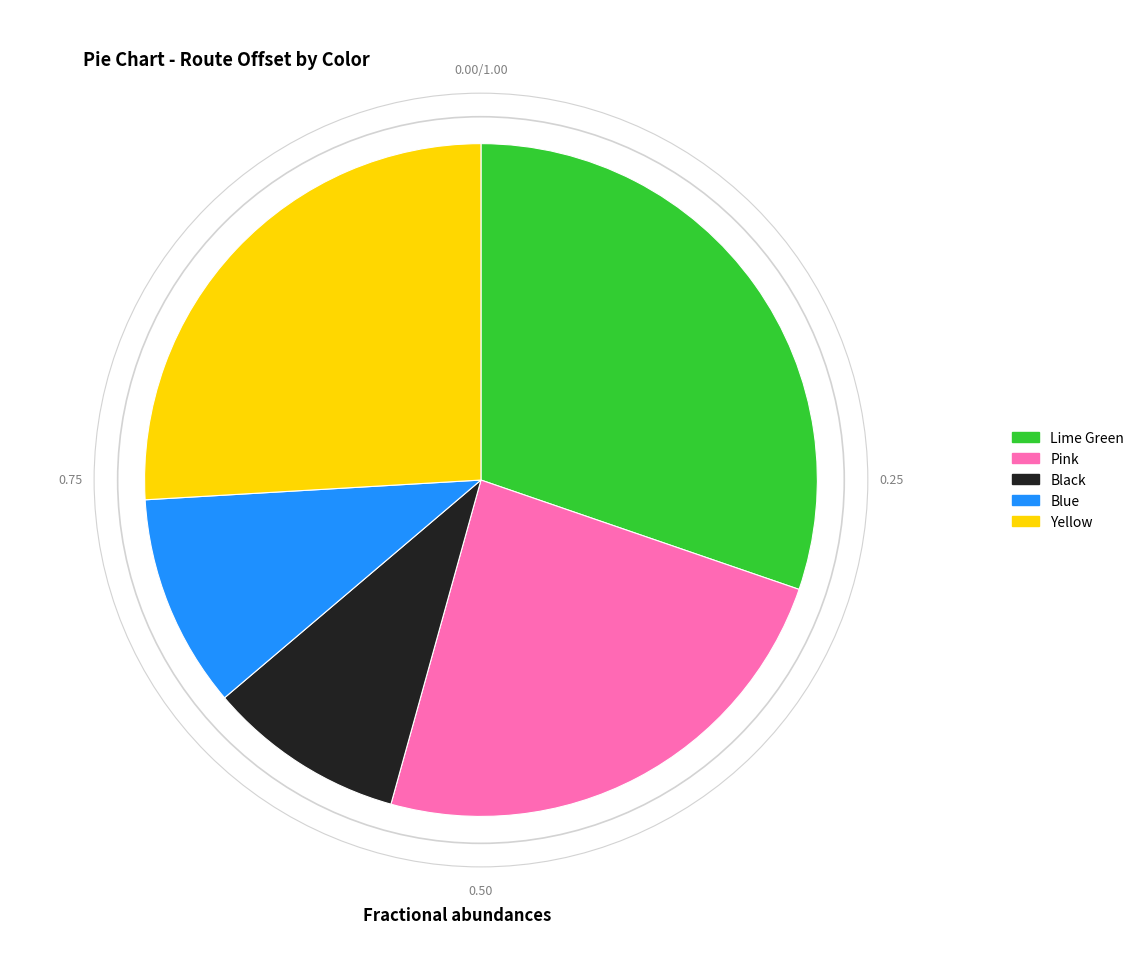

Between Lime Green and Blue, which is larger?

Lime Green